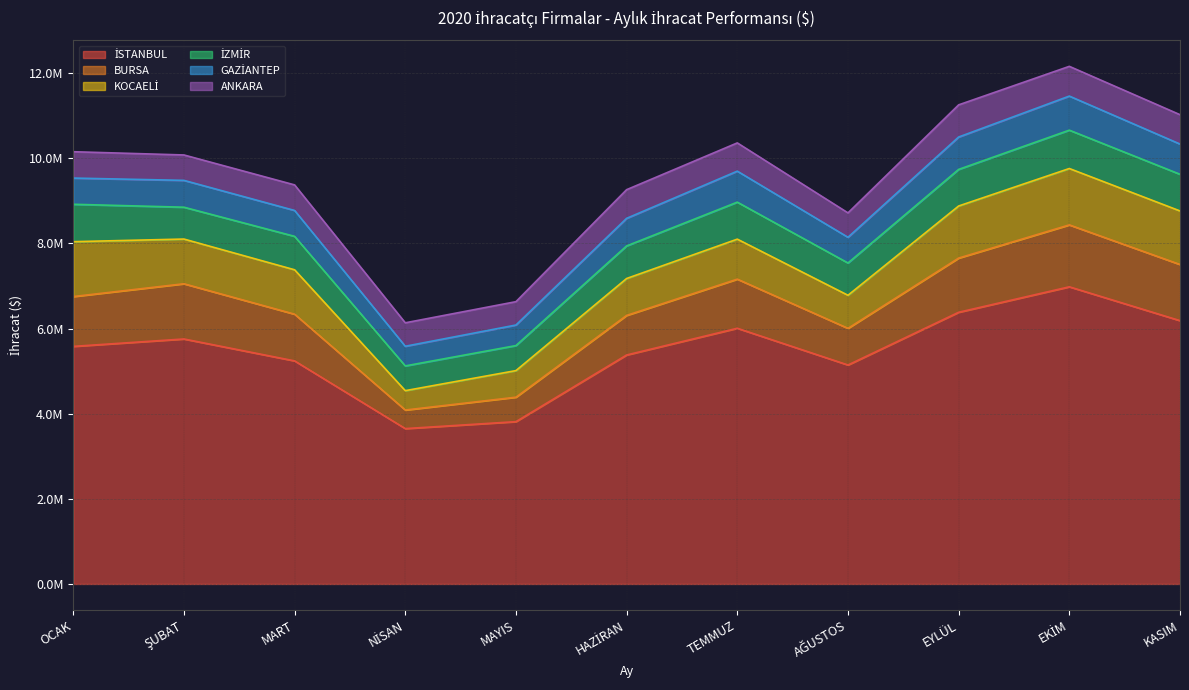

Where is the first local maximum for ANKARA?

MART